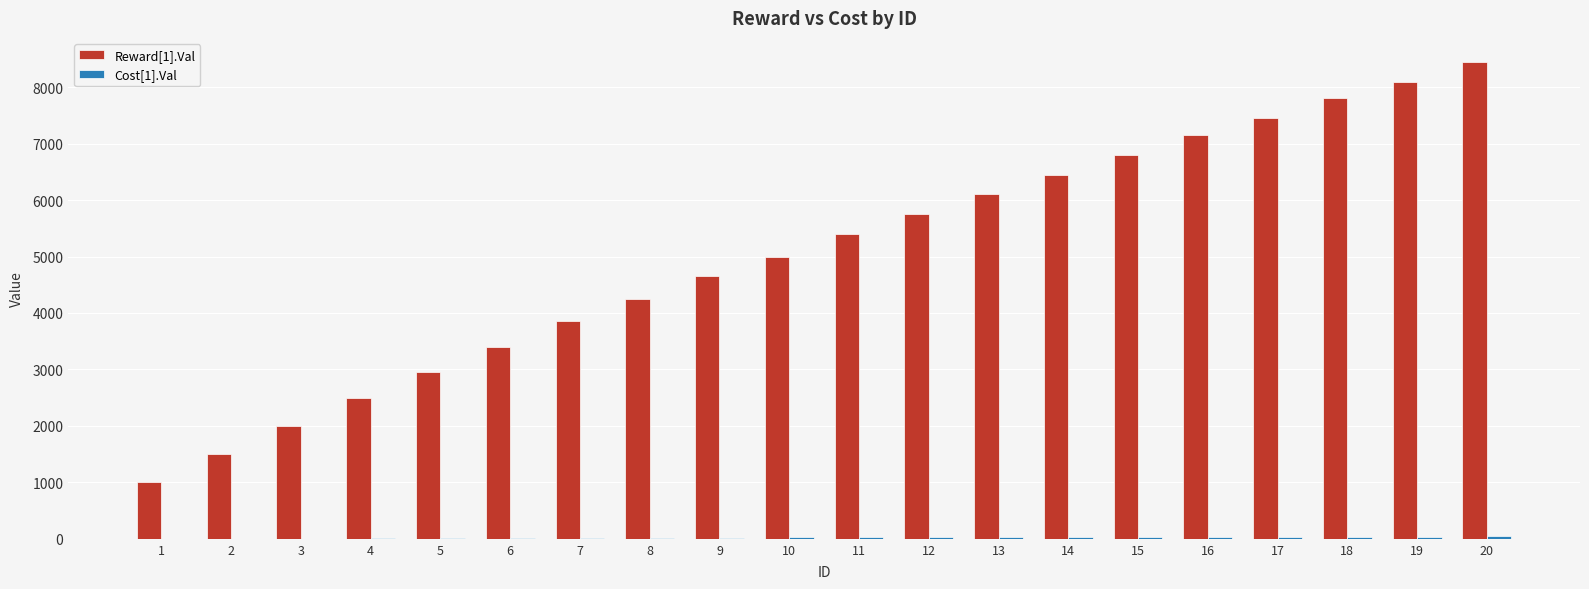

What is the greatest value displayed?

8450